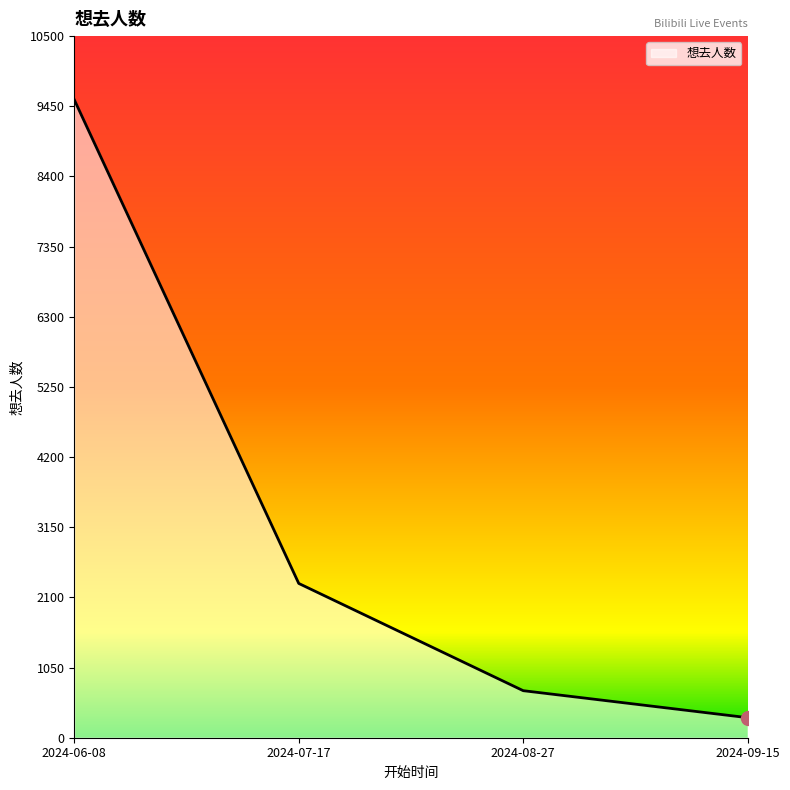

List the labels in order of value, largest first.

2024-06-08, 2024-07-17, 2024-08-27, 2024-09-15